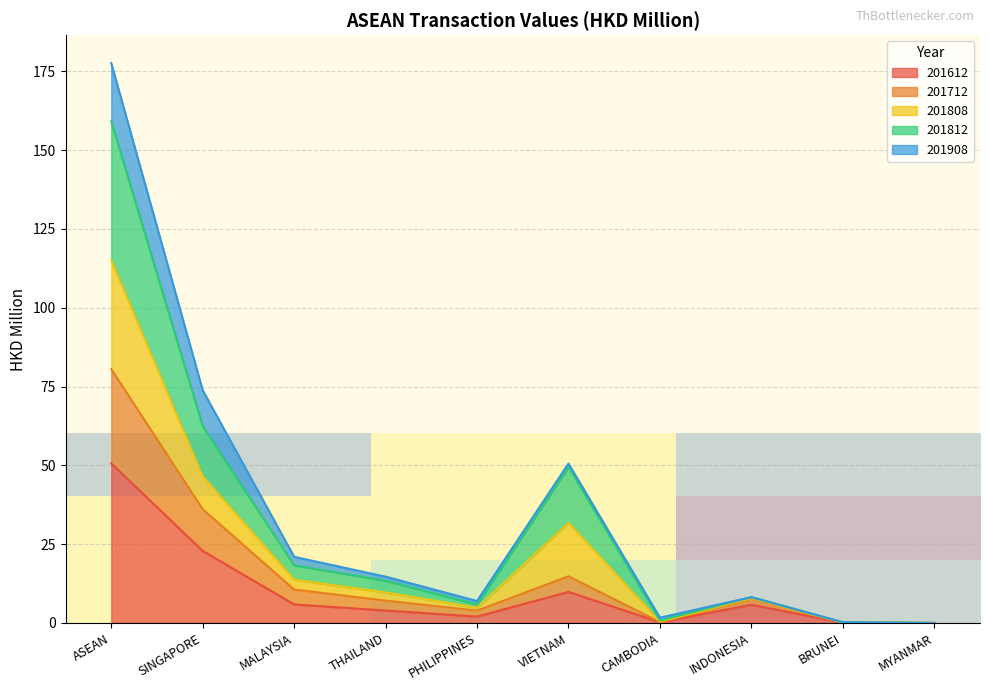

At which label is 201612 closest to 25?

SINGAPORE